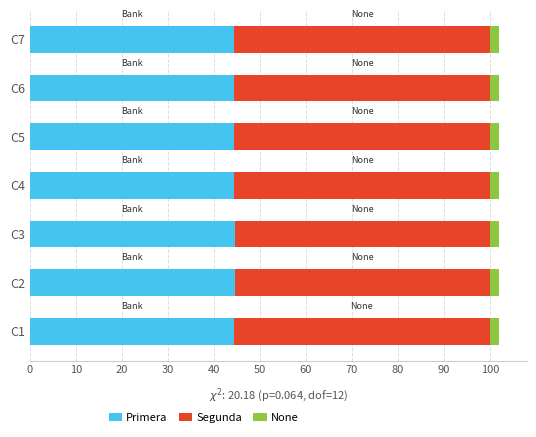

What is the minimum value for Primera?

44.4